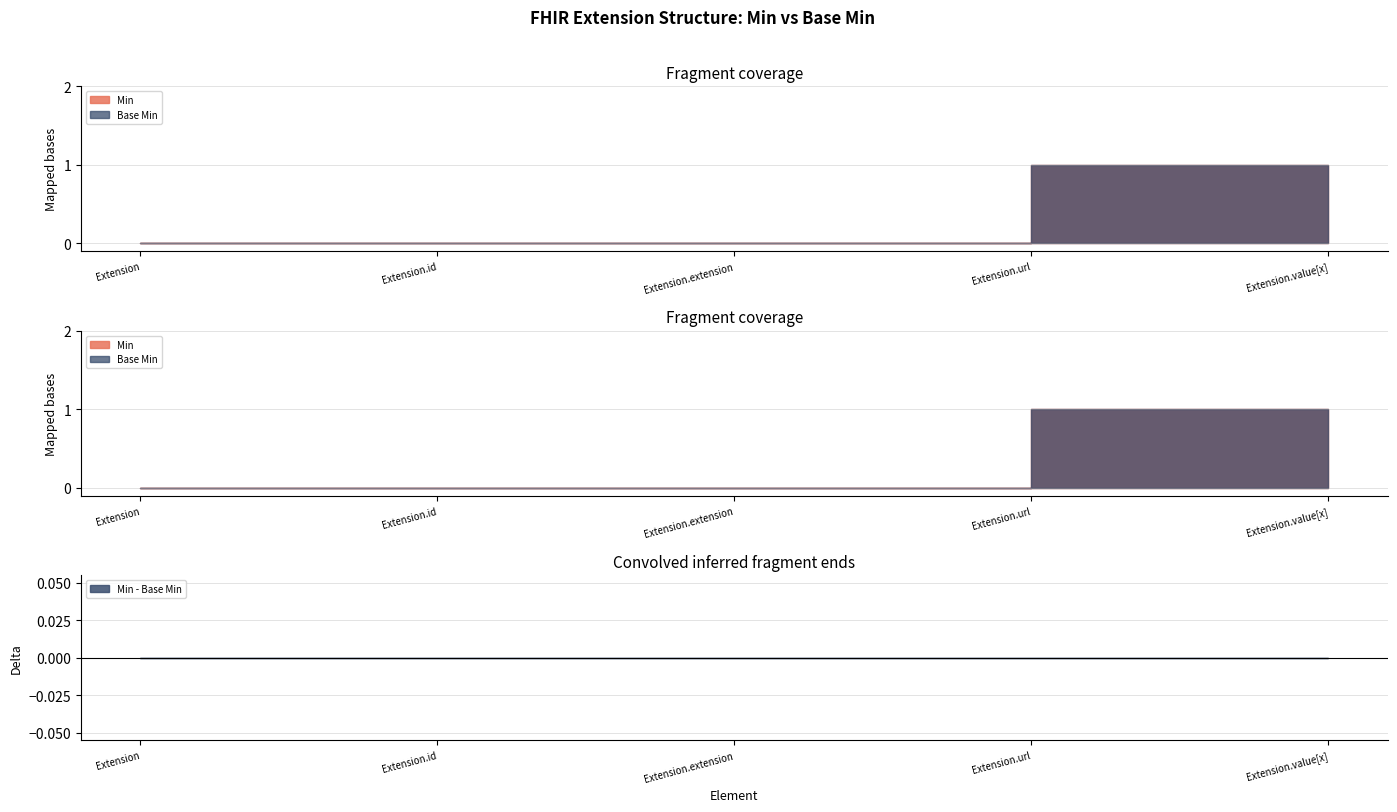

How many lines are shown in the chart?

2